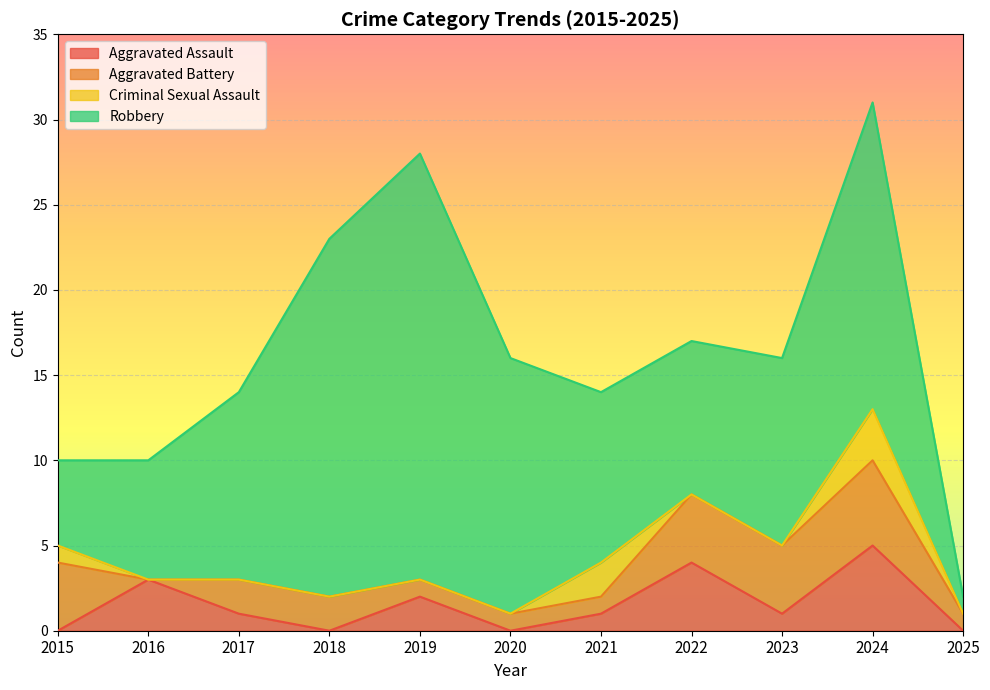

In Robbery, how many points are lower than both neighbors (excluding endpoints)?

1